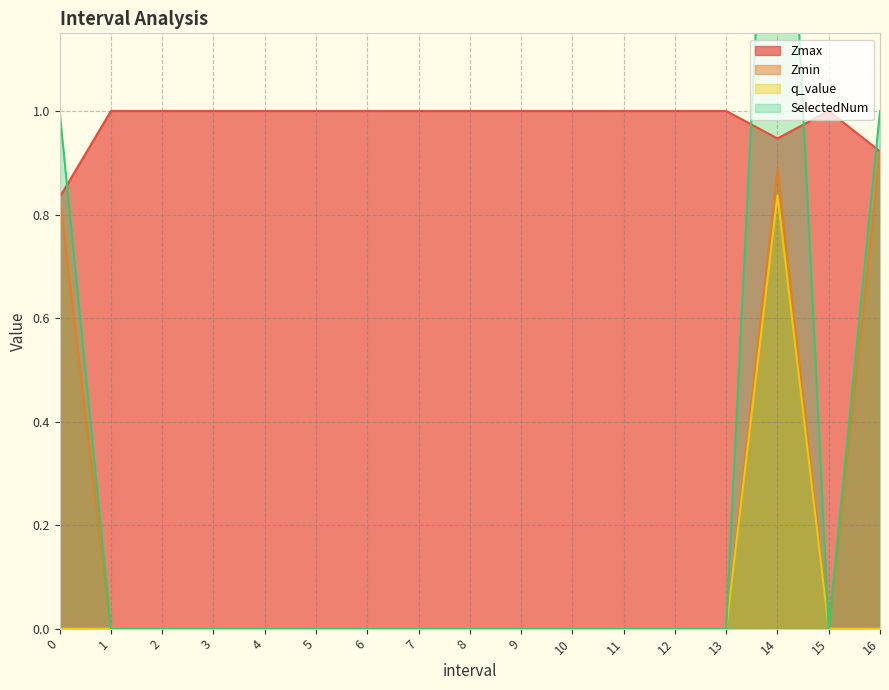

Is it true that SelectedNum equals 0.0 at 8.0?

True